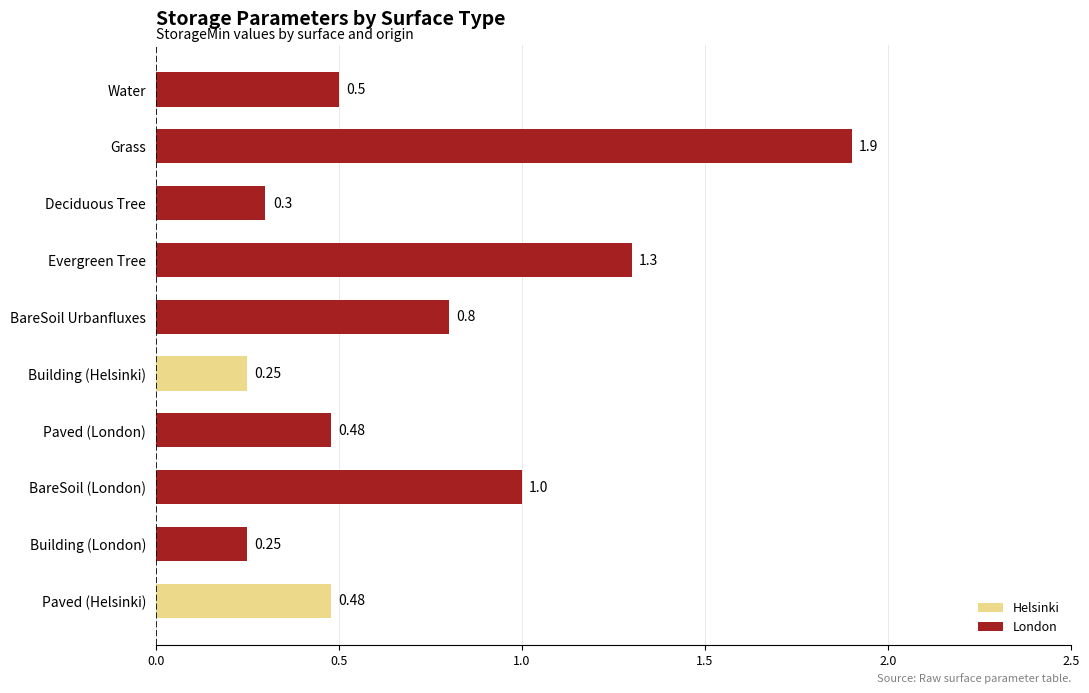

Between Building (Helsinki) and Grass, which series saw the biggest shift?

StorageMin